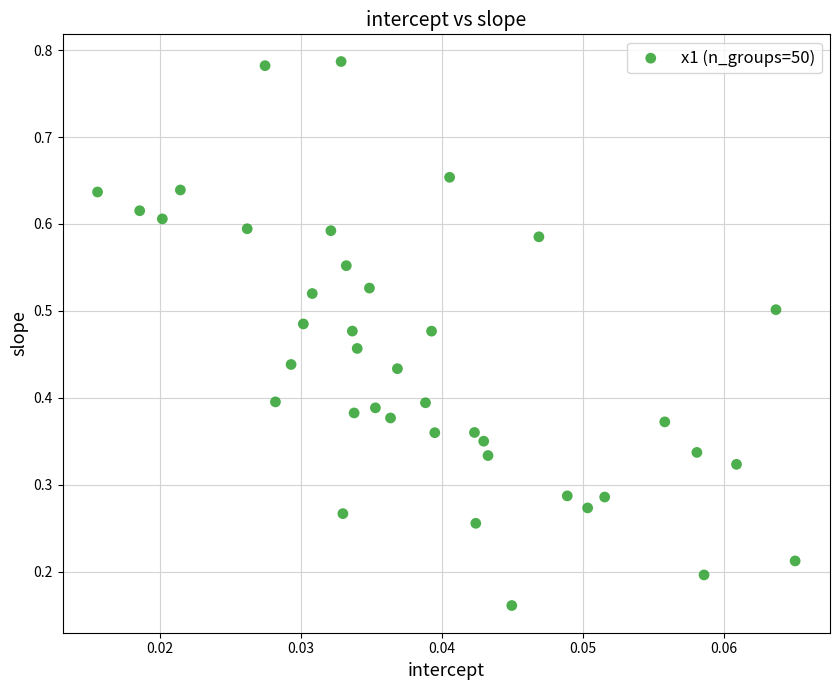

How many points are shown in the scatter plot?

40